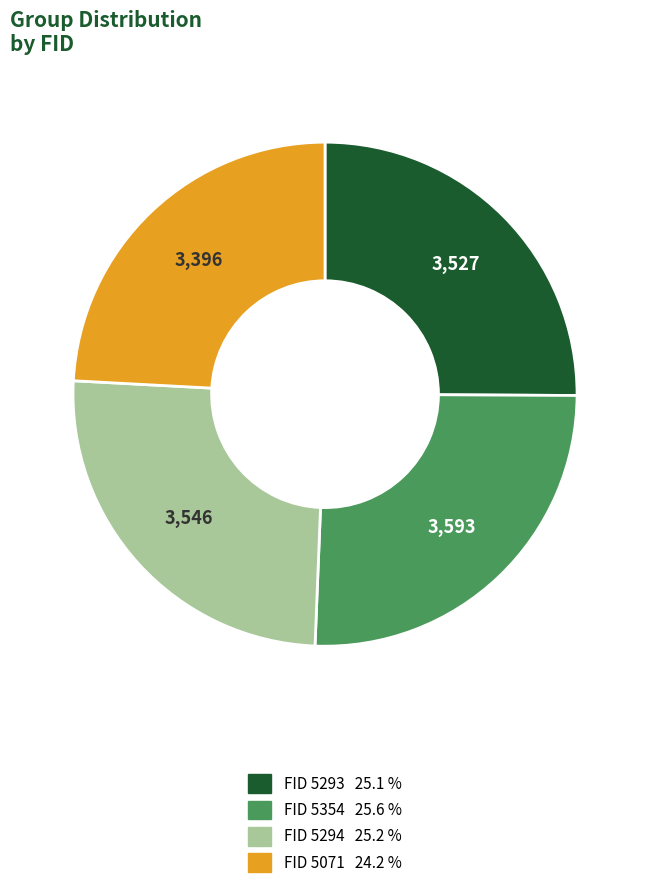

Does any single category account for the majority?

No